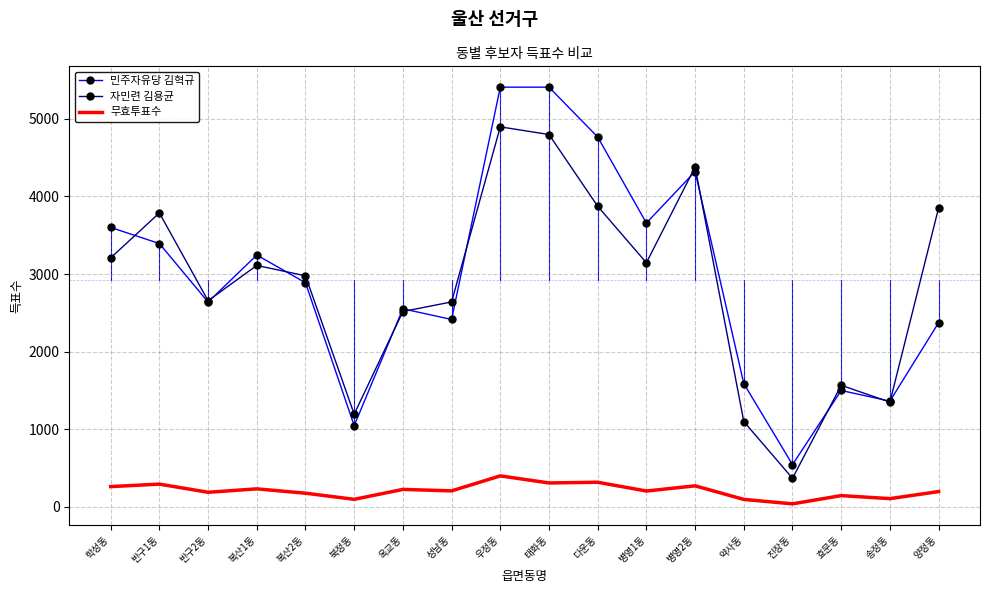

At which category does 자민련 김용균 reach its first local peak?

반구1동